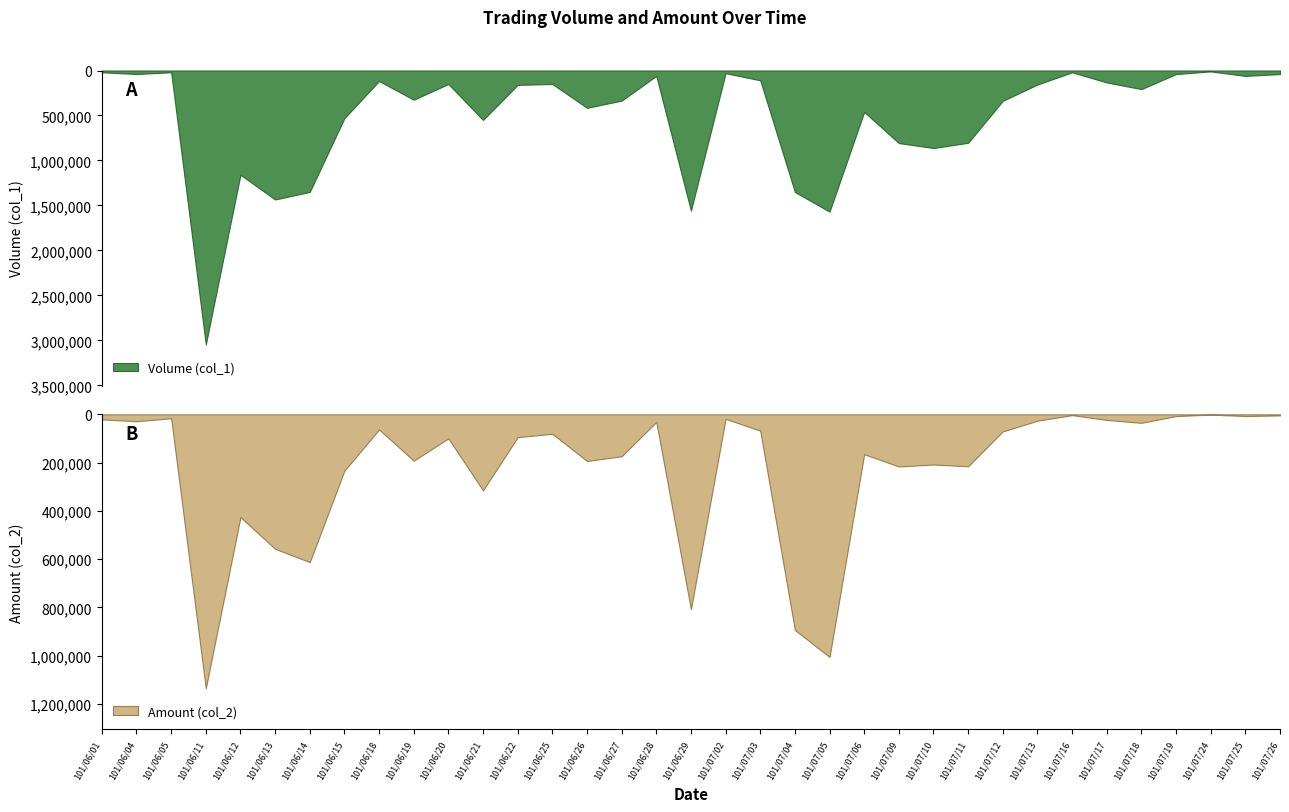

Does the chart display data point markers on the line(s)?

No